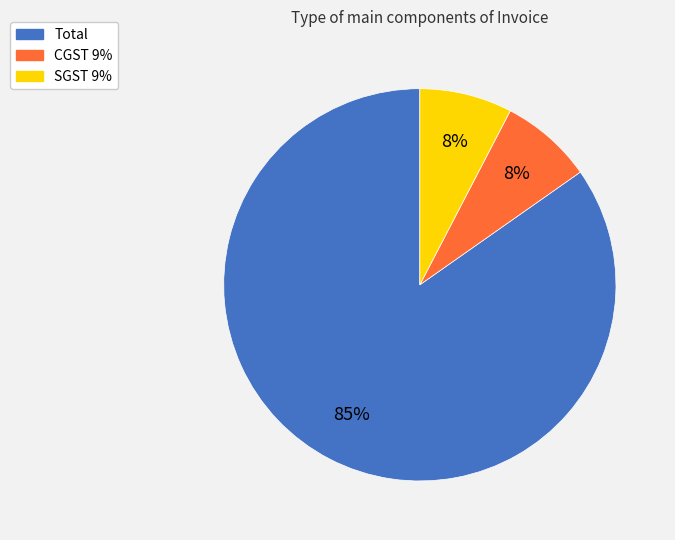

Do SGST 9% and CGST 9% together represent more than half of the pie?

No